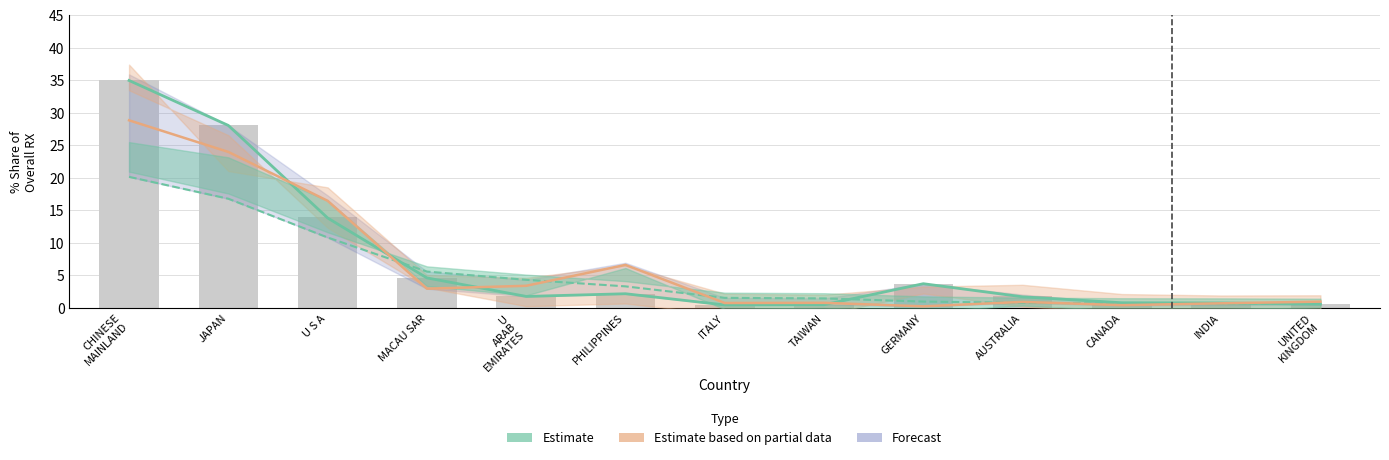

The value at UNITED
KINGDOM is 0.7. True or false?

True